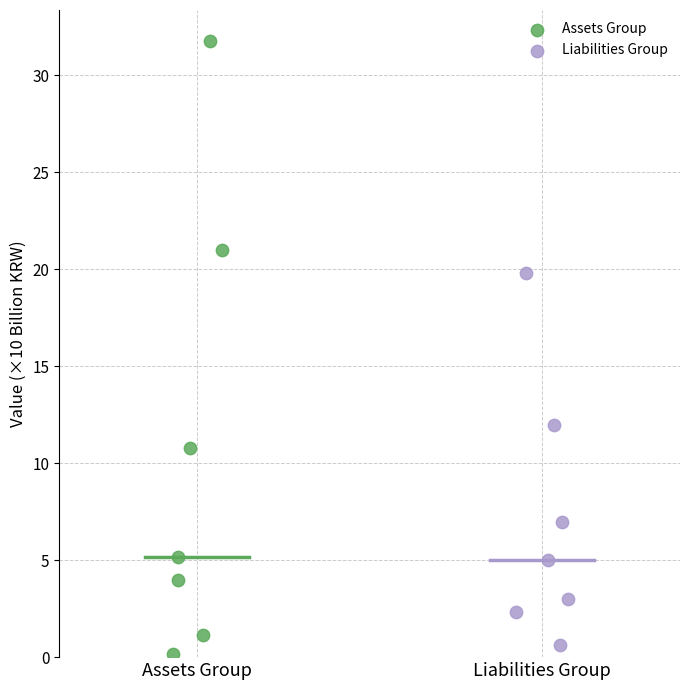

Which series reaches the maximum Y coordinate?

Assets Group